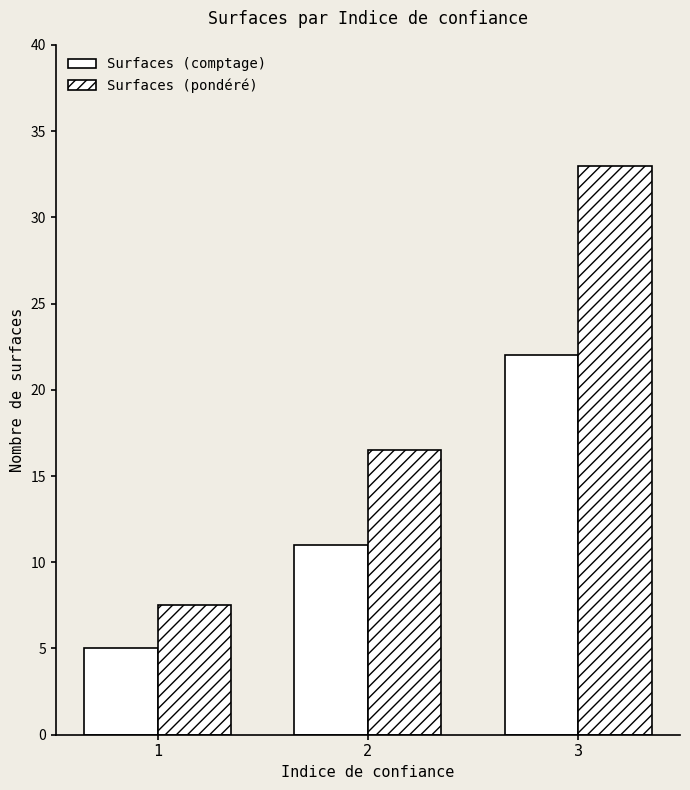

What is the approximate value of Surfaces (comptage) at 3?

22.0